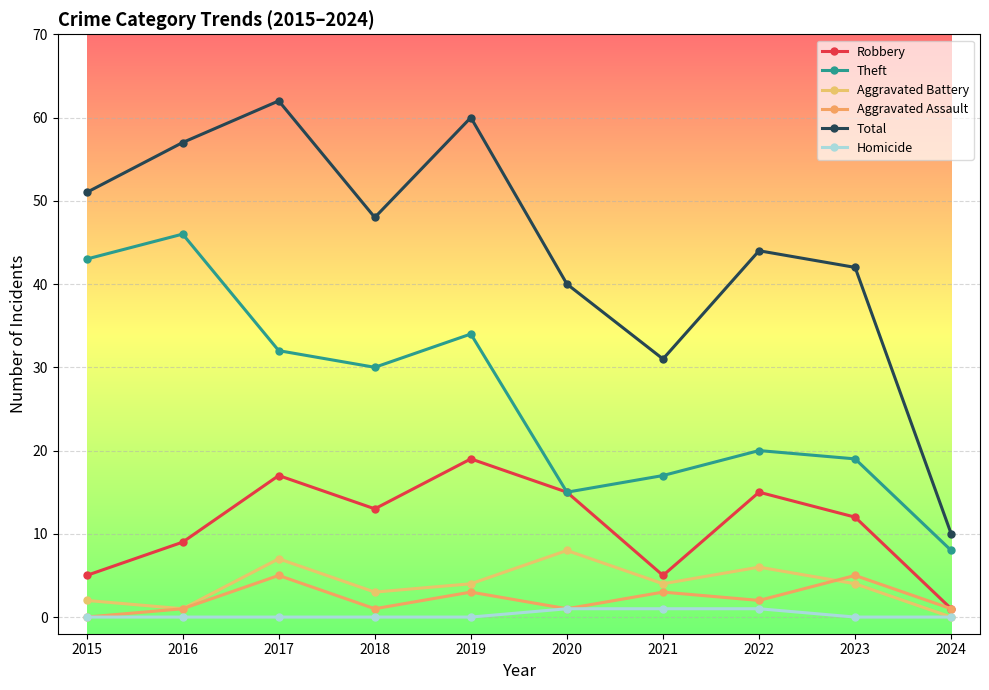

What are all the series names shown in the legend?

Robbery, Theft, Aggravated Battery, Aggravated Assault, Total, Homicide